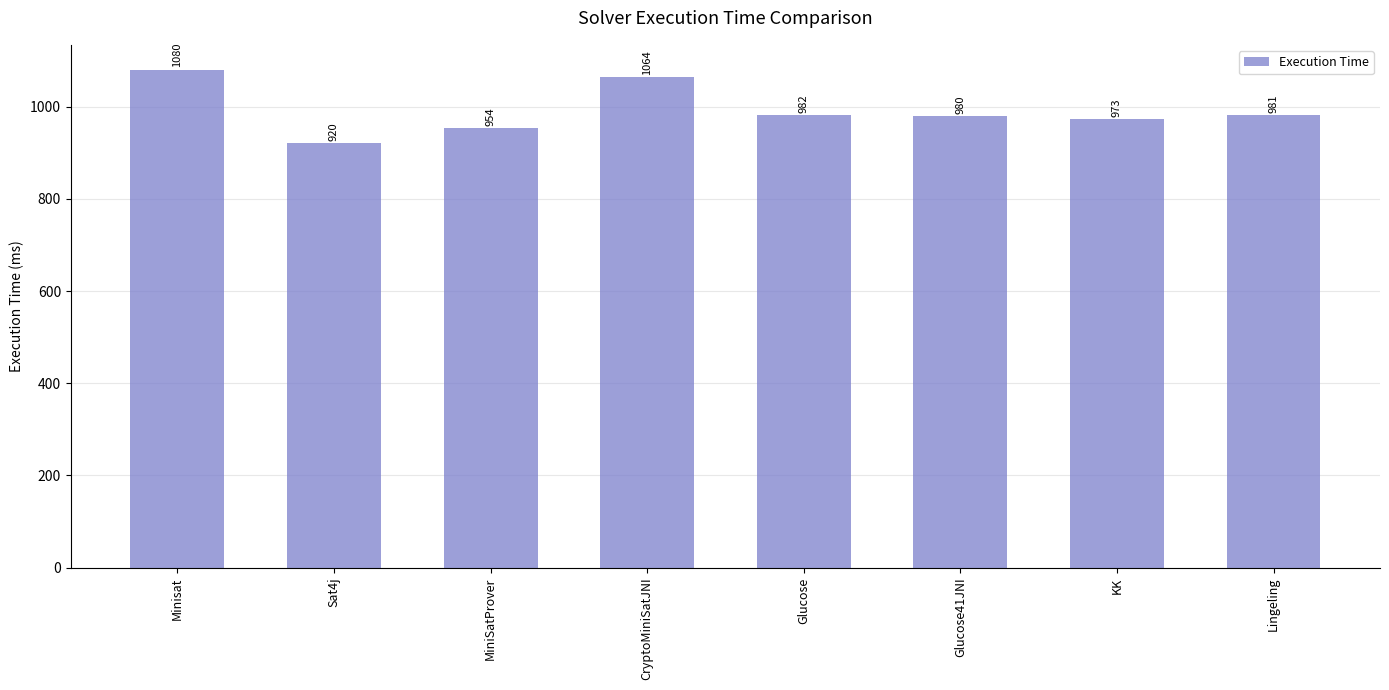

Rank the categories by value from highest to lowest.

Minisat, CryptoMiniSatJNI, Glucose, Lingeling, Glucose41JNI, KK, MiniSatProver, Sat4j